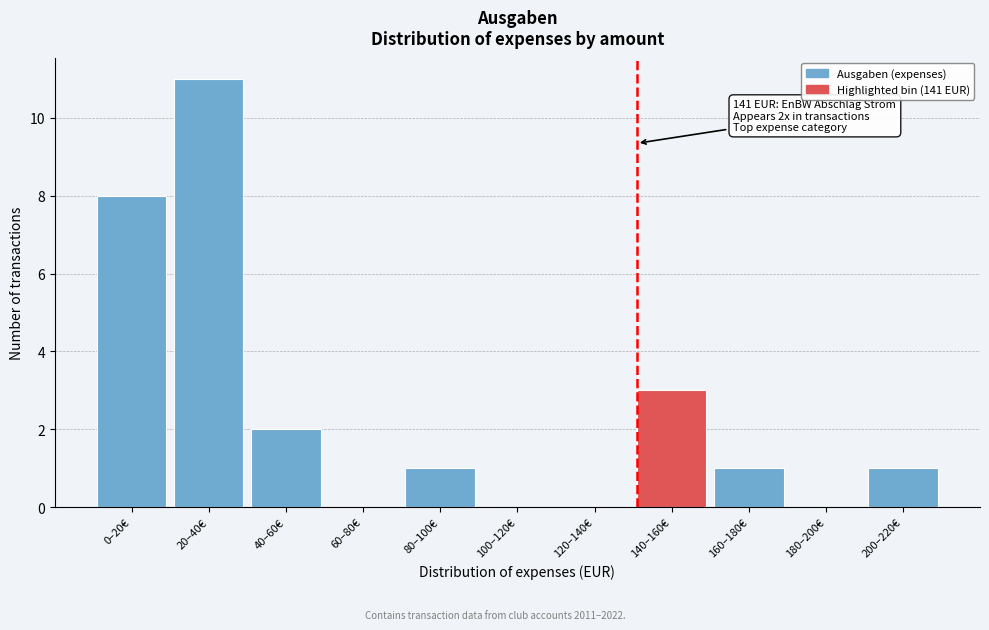

Reading left to right, list all the values displayed in this chart.

0–20€=8	20–40€=11	40–60€=2	60–80€=0	80–100€=1	100–120€=0	120–140€=0	140–160€=3	160–180€=1	180–200€=0	200–220€=1